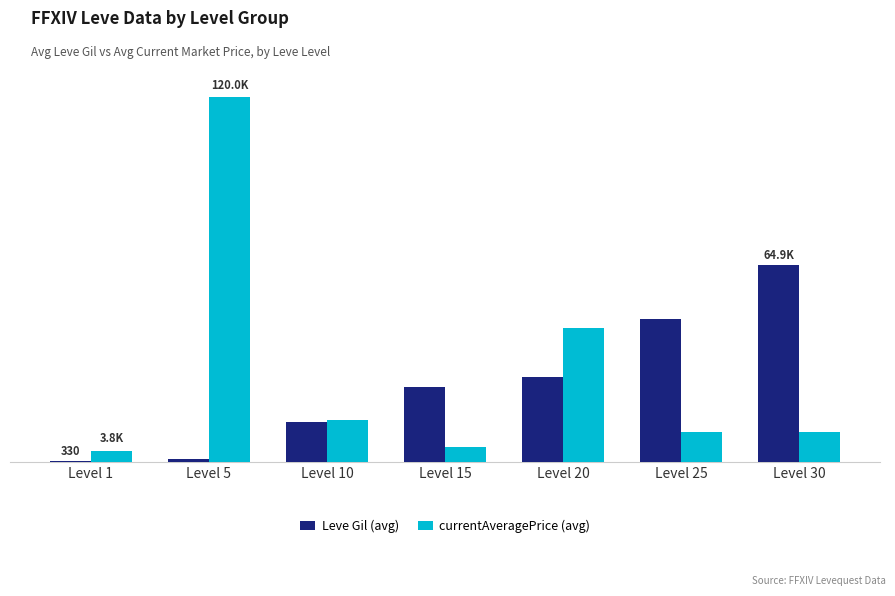

What are all the series names shown in the legend?

Leve Gil (avg), currentAveragePrice (avg)